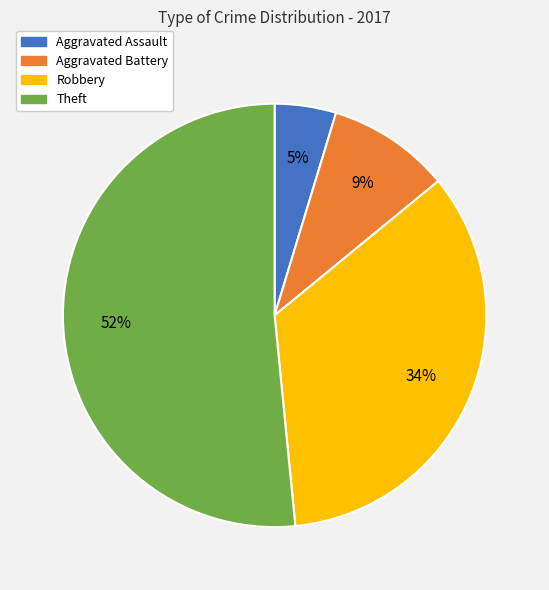

The Aggravated Assault slice represents 5% of the pie. True or false?

True